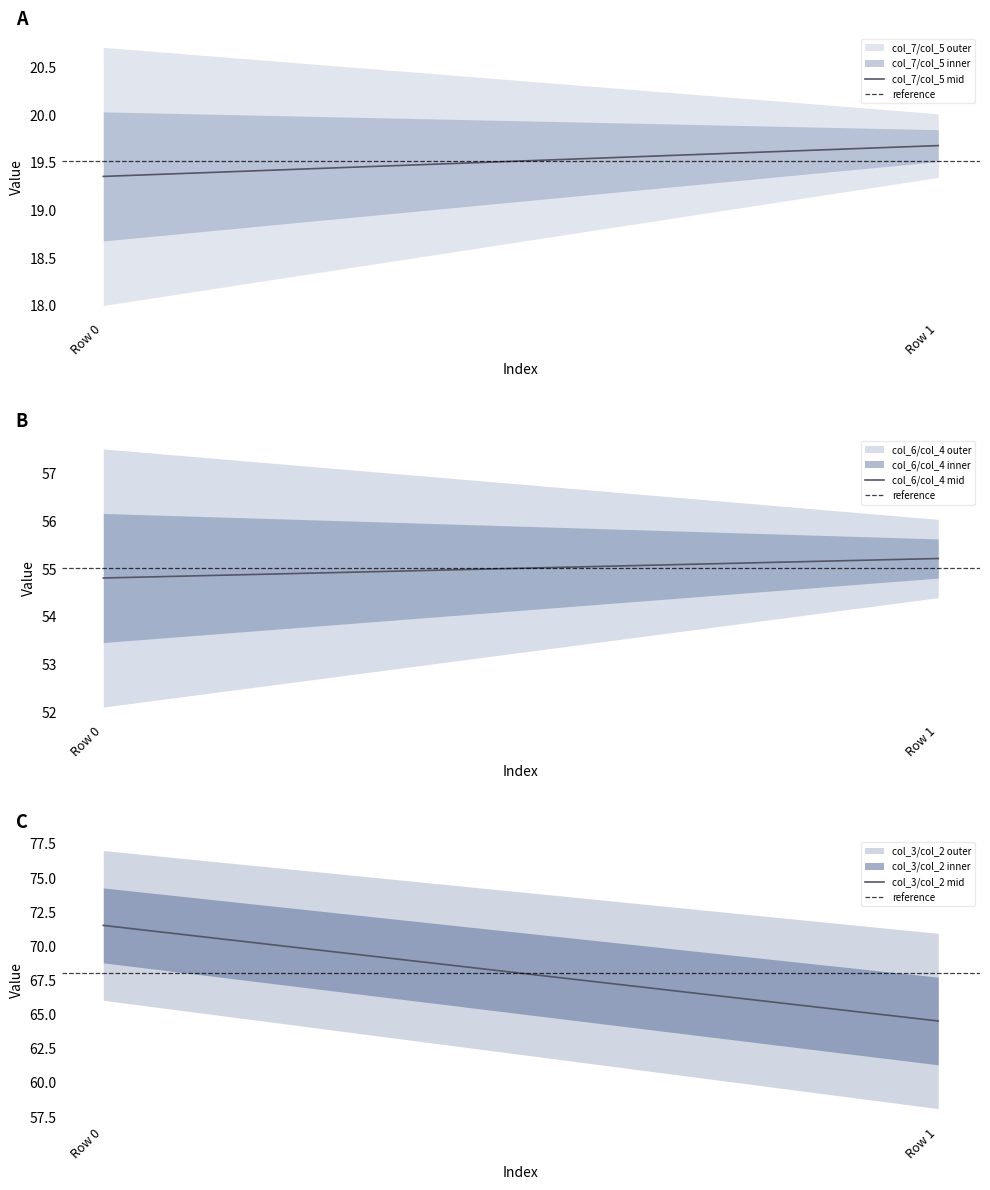

Rank the series at 0 from highest to lowest value.

col_2, col_3, col_6, col_4, col_5, col_7